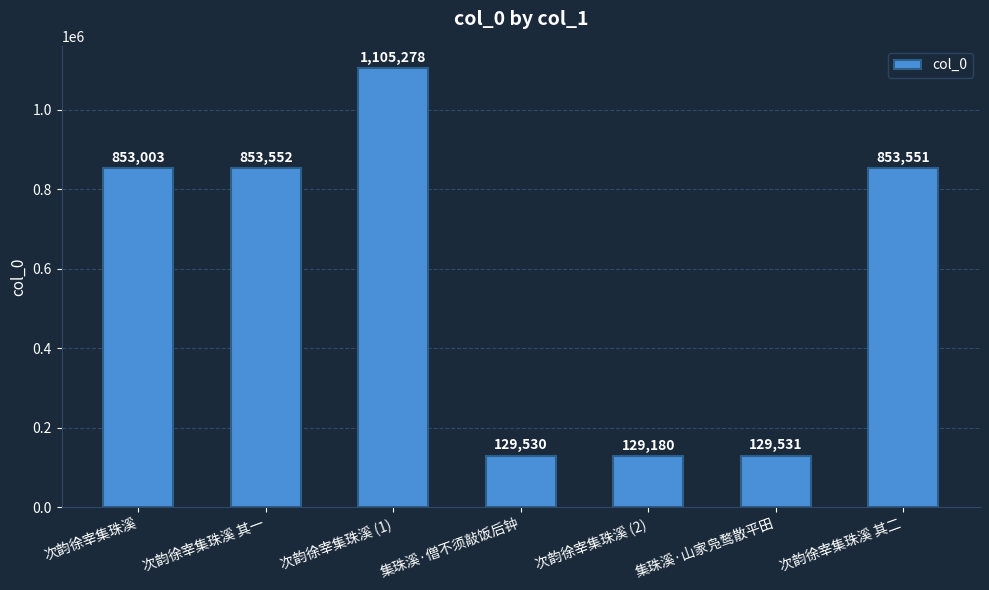

What is the maximum value shown in the chart?

1105278